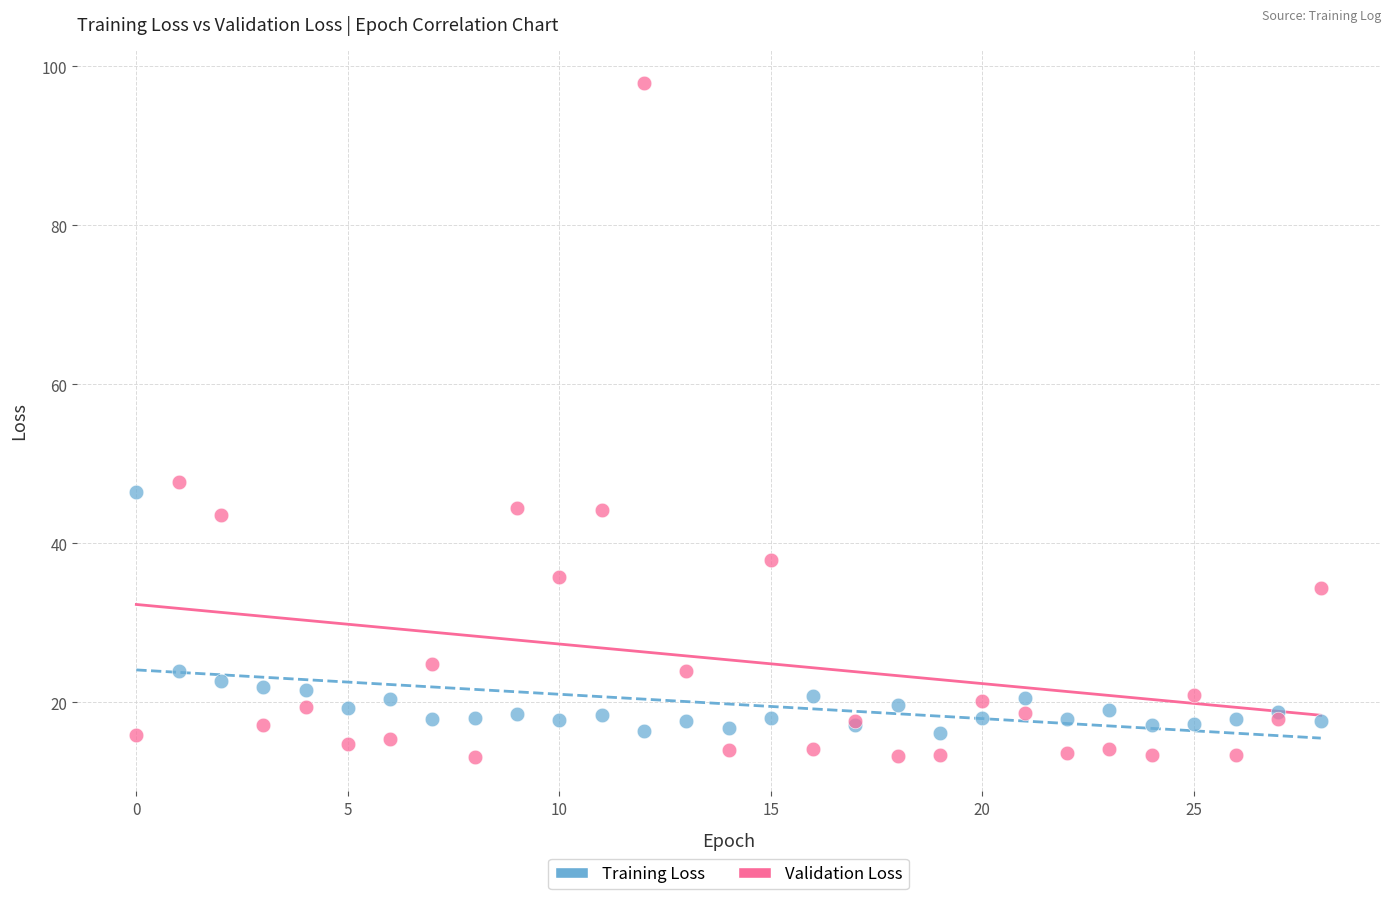

Which series has the largest Y range (max minus min)?

Validation Loss